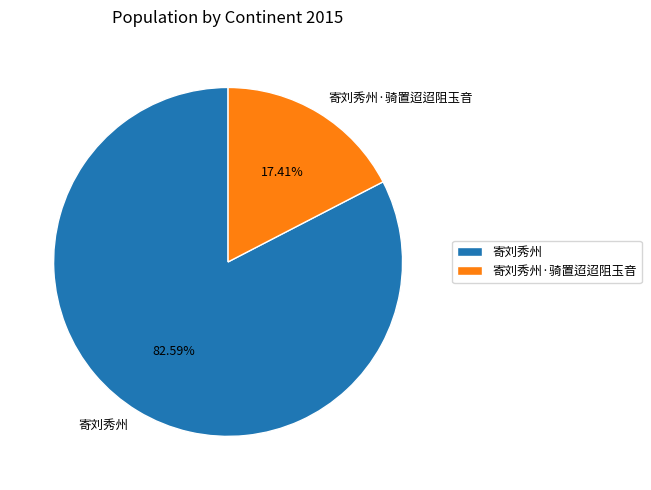

How many segments does this pie chart have?

2